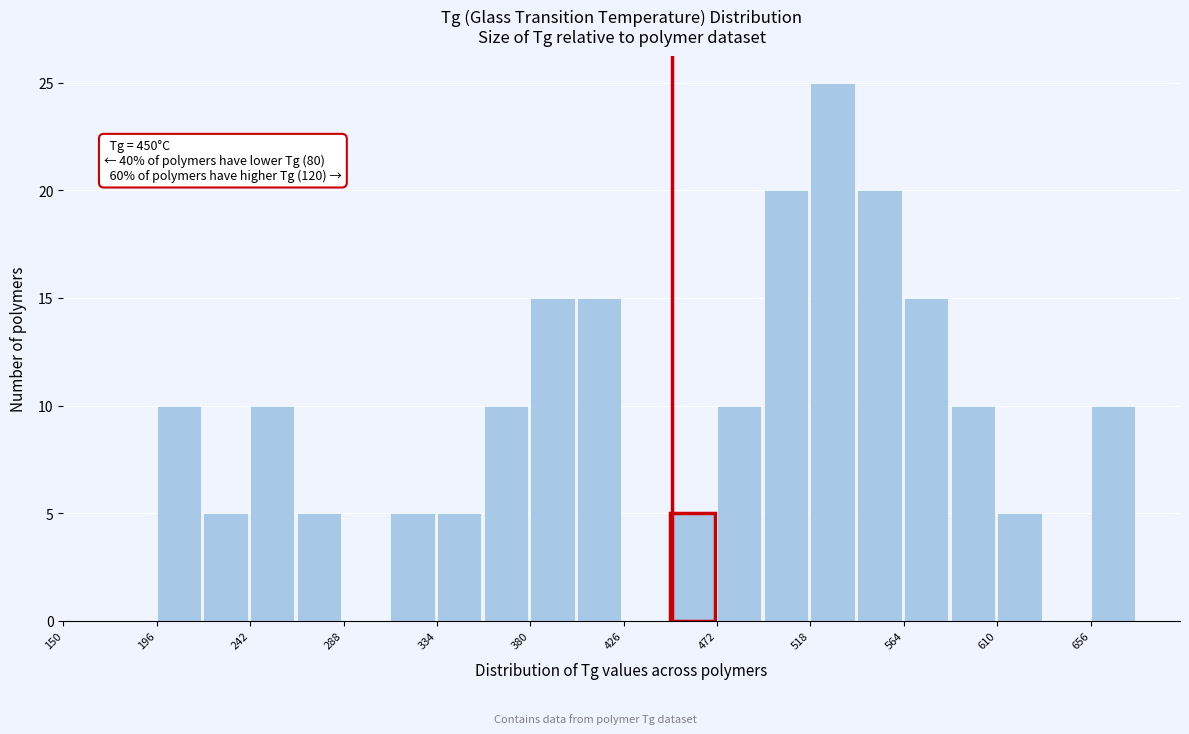

Over which range of the x-axis is the bar tallest?

518 to 541